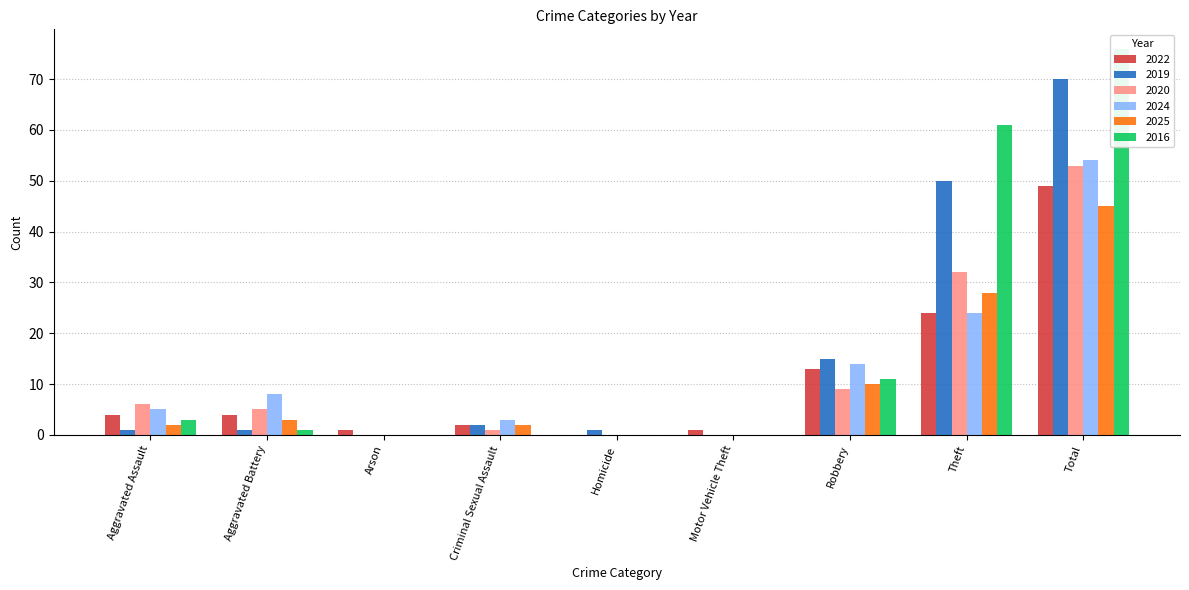

How many data points in 2024 are less than 5?

4